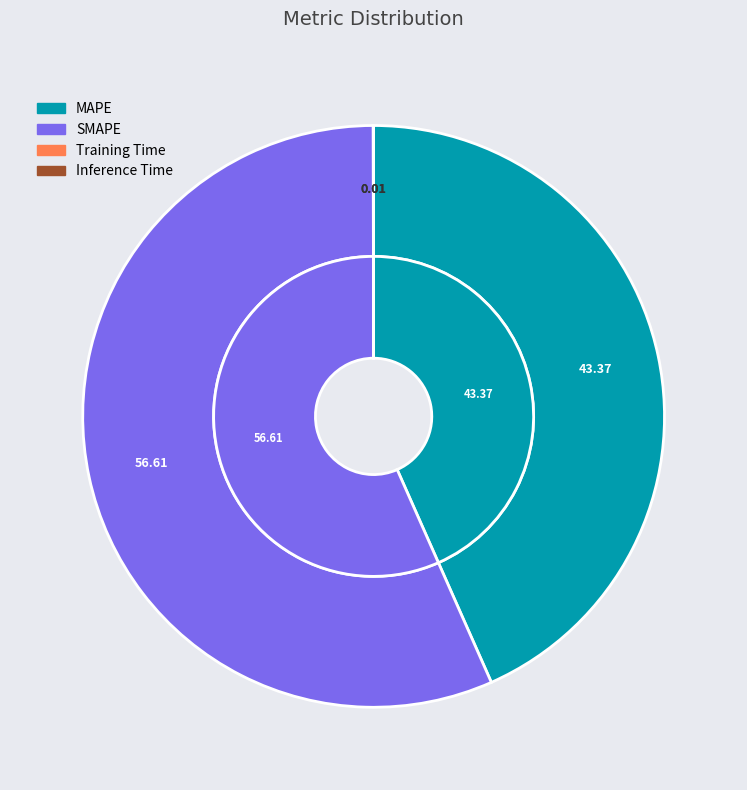

What is the smallest slice in the pie chart?

Training Time